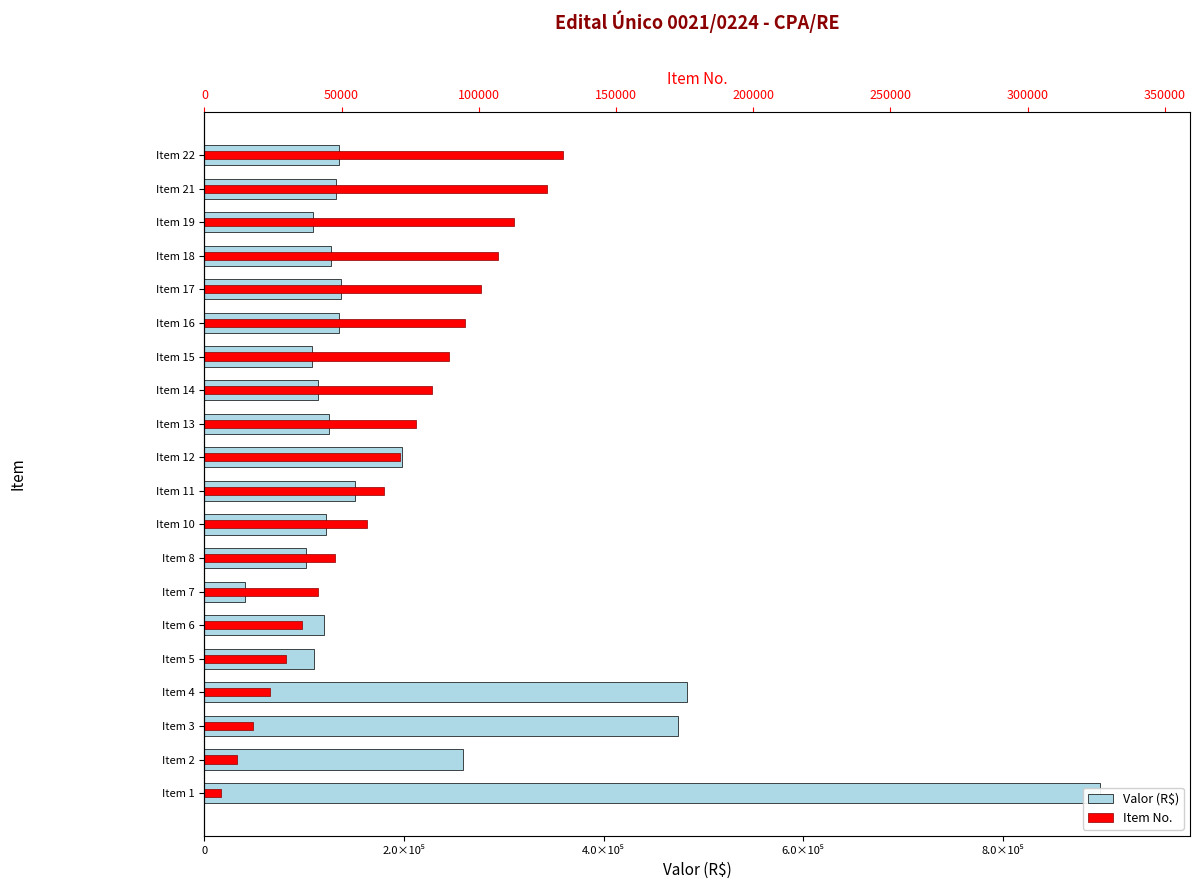

At Item 2, list the series in order from smallest to largest.

Item No., Valor (R$)